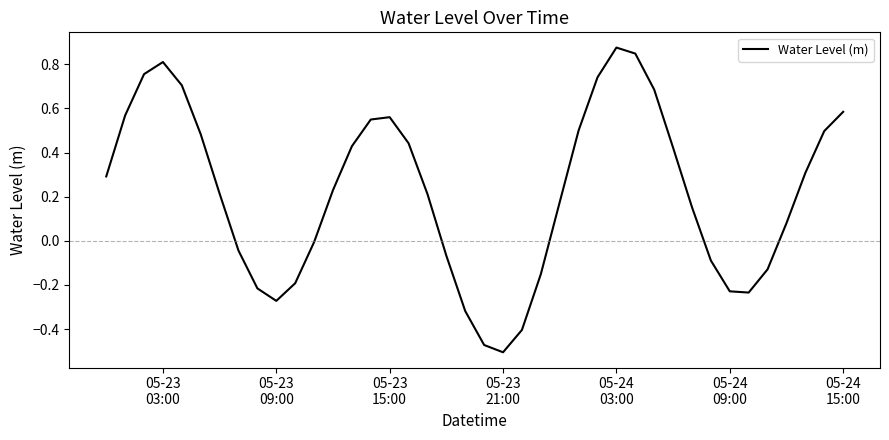

Does the chart display data point markers on the line(s)?

No